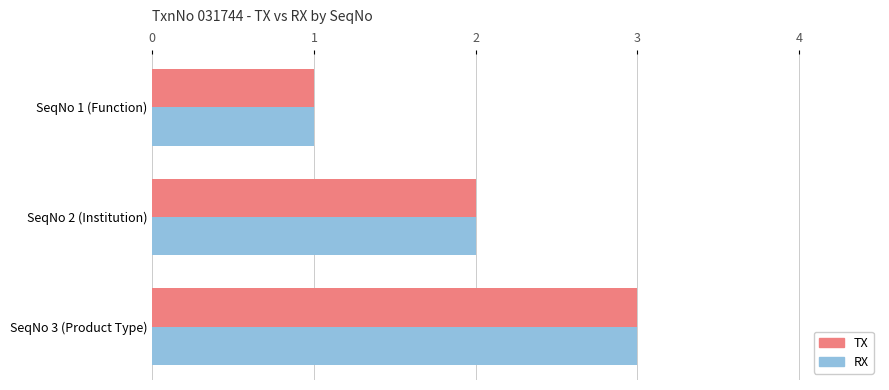

True or false: RX has a value of 2 at SeqNo 3 (Product Type).

False